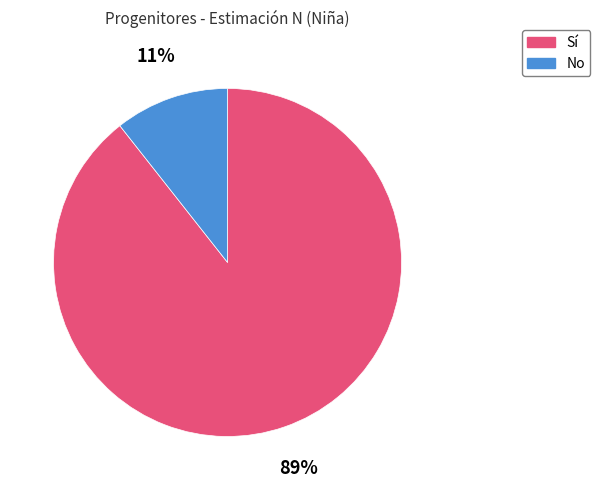

What is the smallest slice in the pie chart?

No